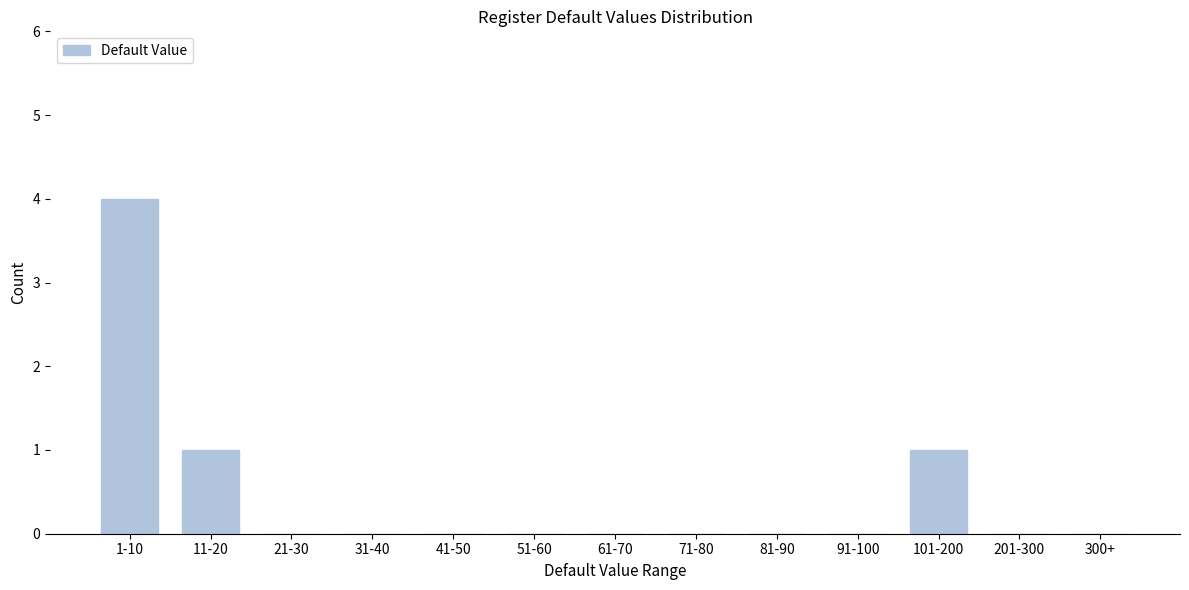

Reading right to left, extract all data points from this chart.

300+=0	201-300=0	101-200=1	91-100=0	81-90=0	71-80=0	61-70=0	51-60=0	41-50=0	31-40=0	21-30=0	11-20=1	1-10=4